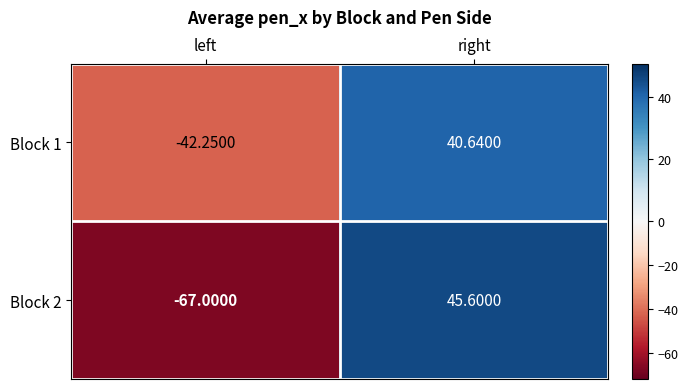

What is the total value across all series at left?

-109.2